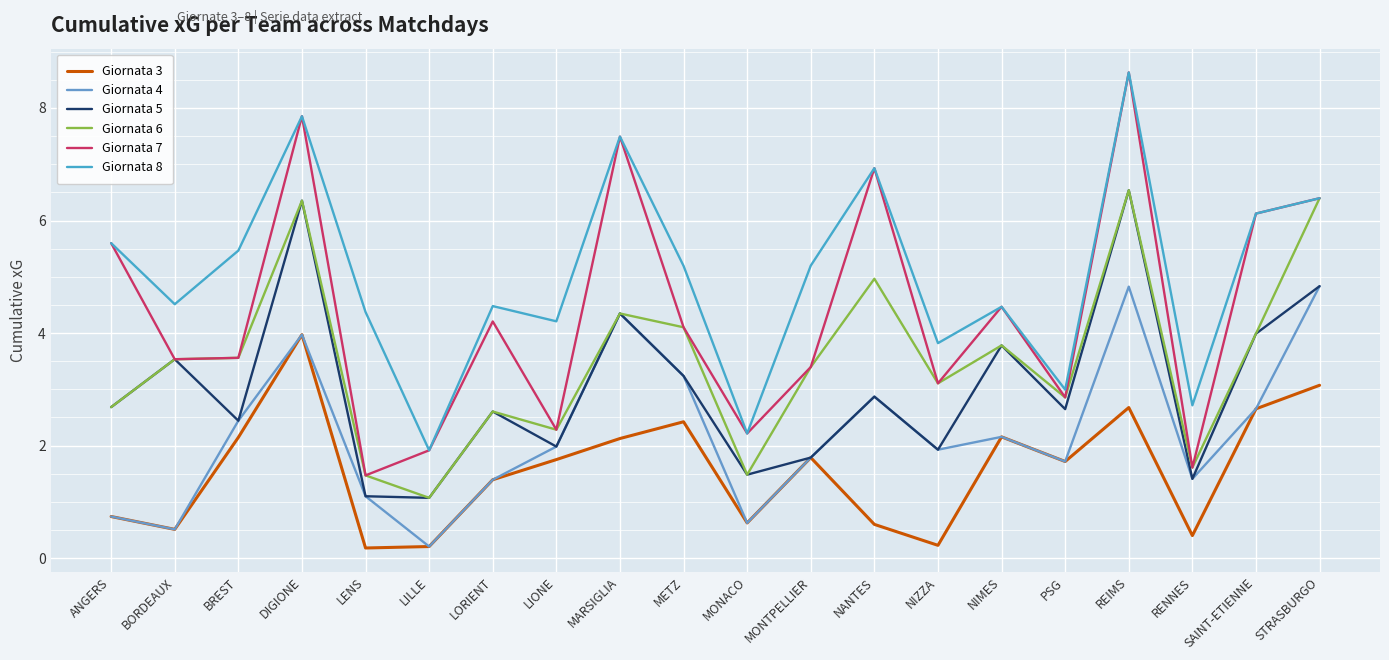

What is the total value across all series at REIMS?

37.8